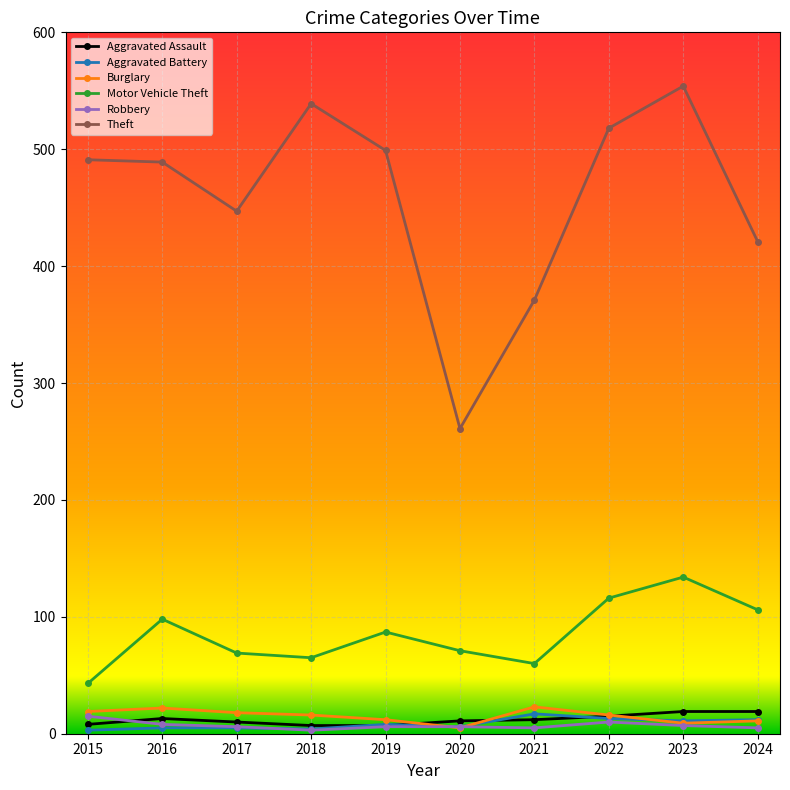

What is the value of the Theft point at the 10th from the left?

421